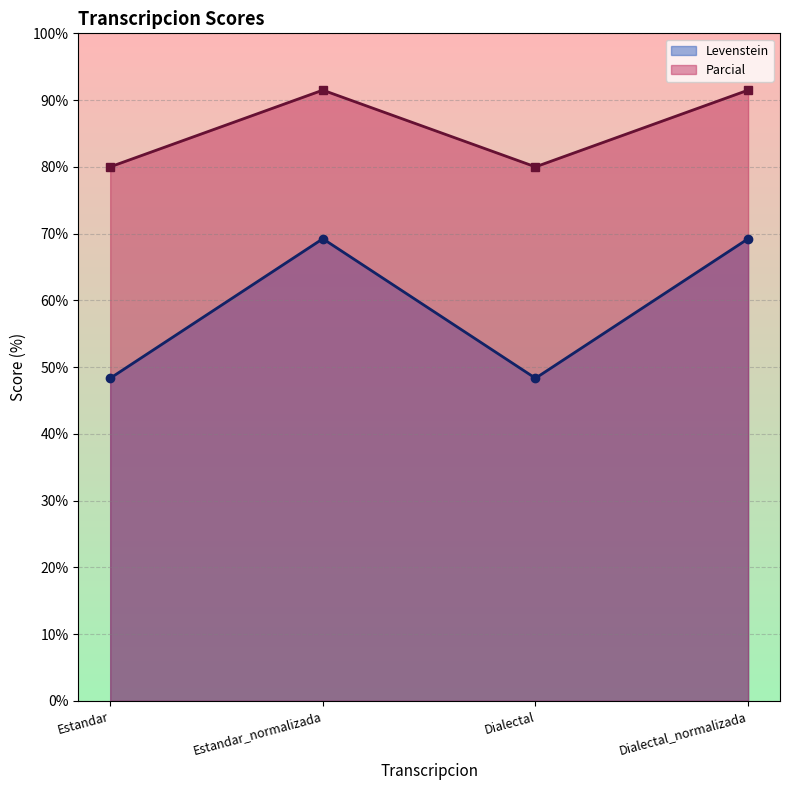

Read the Levenstein value at Estandar.

48.3